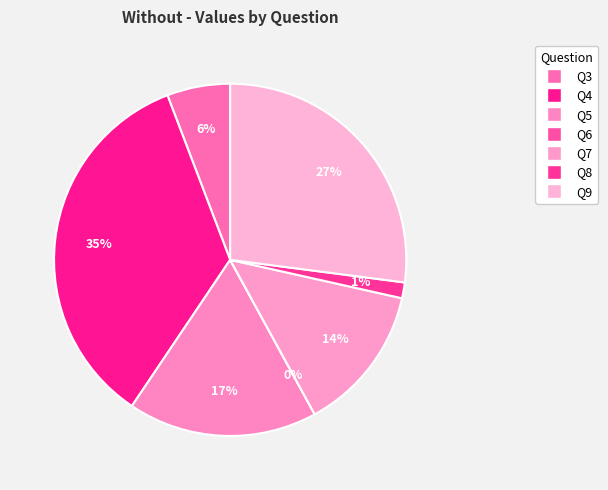

Which has a higher value, Q5 or Q3?

Q5